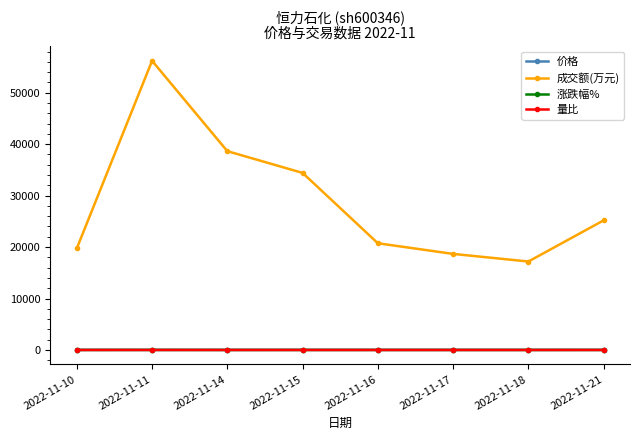

True or false: 涨跌幅% and 成交额(万元) intersect in this chart.

False